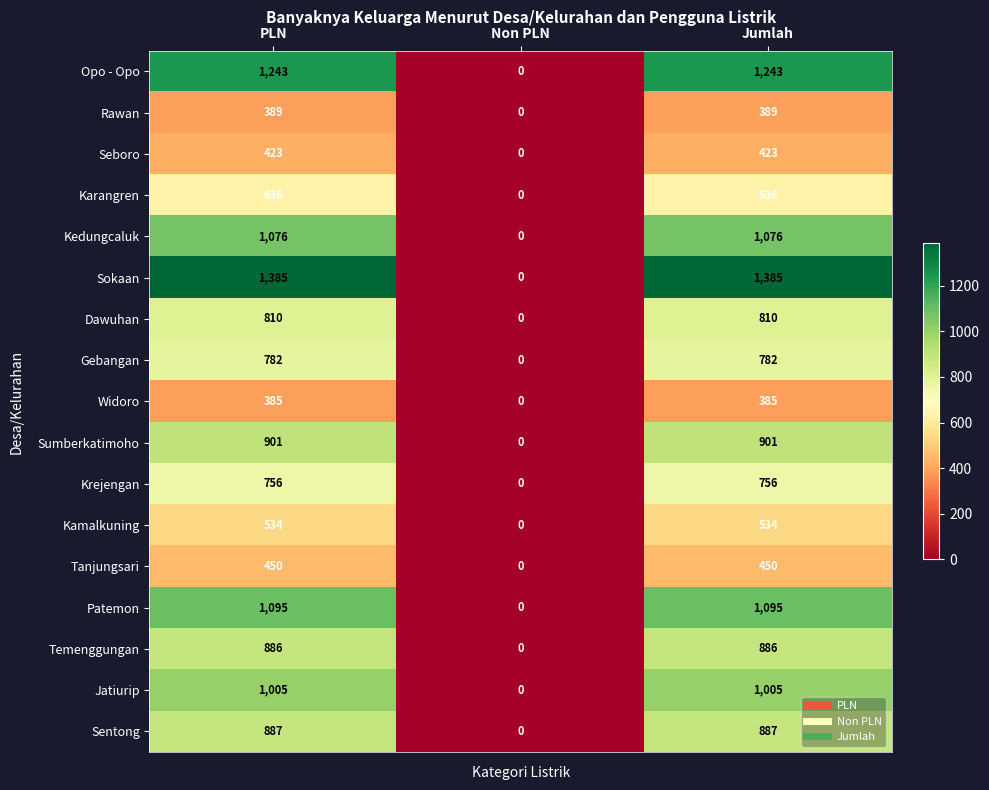

The value of Seboro at Jumlah is 423. True or false?

True